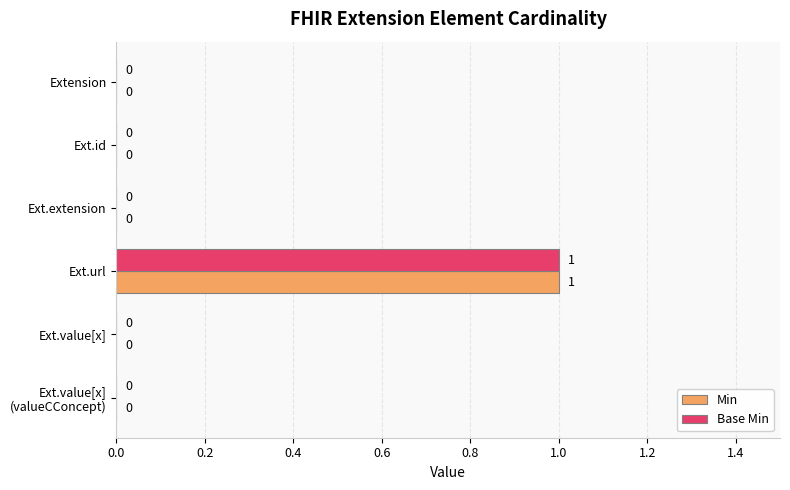

How many data points does each series have?

6